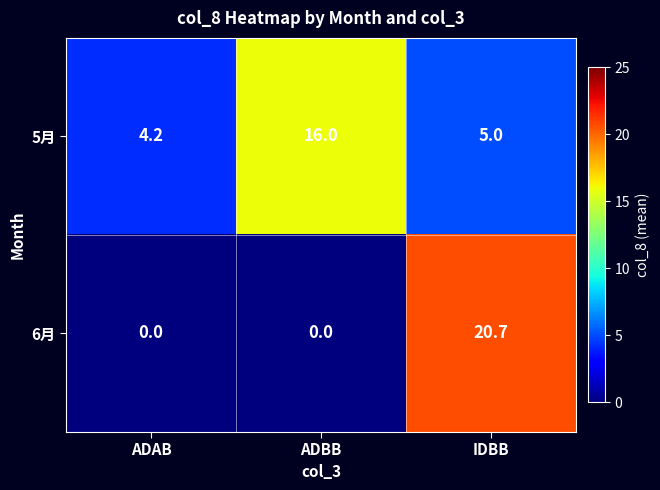

At ADBB, list the series in order from smallest to largest.

6月, 5月